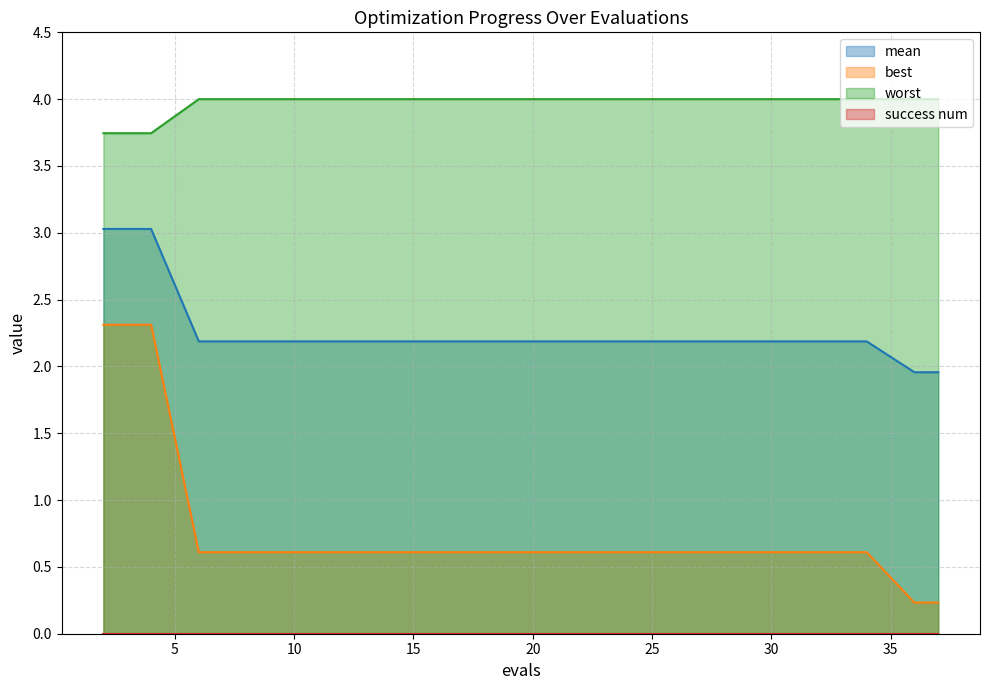

The value of mean at 32 is 3.8. True or false?

False